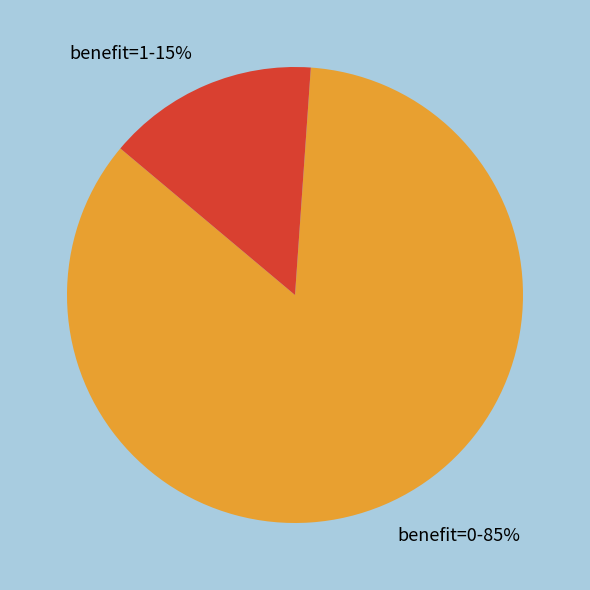

To the nearest percent, what is the difference between the largest and smallest slice percentages?

70%